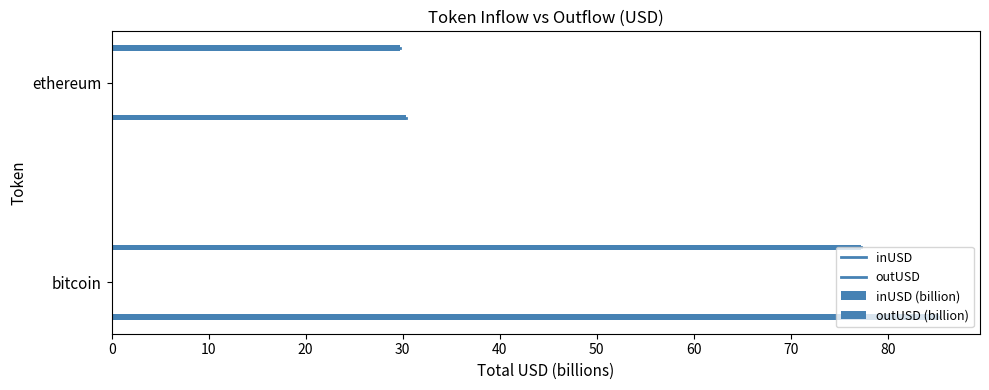

List the series in order of their peak value, highest first.

outUSD (billion), inUSD (billion), inUSD, outUSD